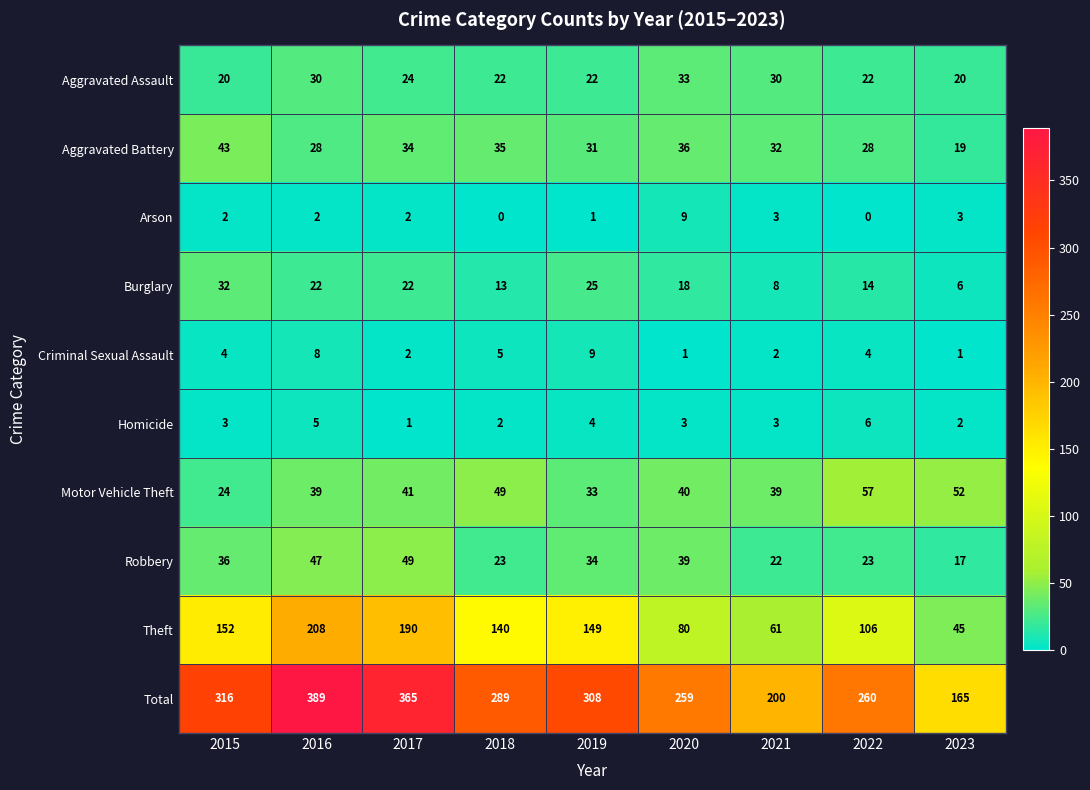

Rank the series at 2022 from highest to lowest value.

Total, Theft, Motor Vehicle Theft, Aggravated Battery, Robbery, Aggravated Assault, Burglary, Homicide, Criminal Sexual Assault, Arson